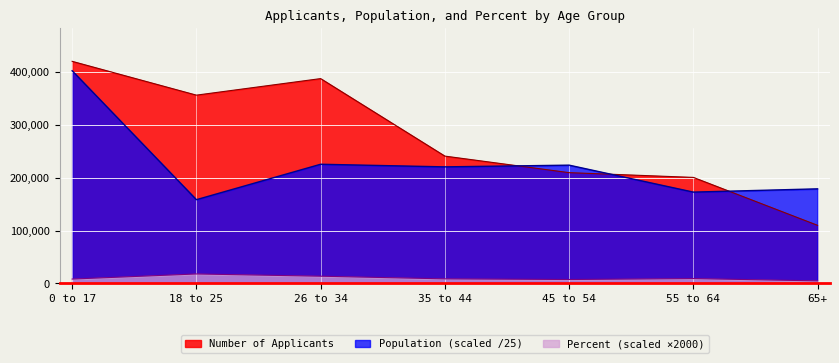

Which series has the largest range (max minus min)?

Number of Applicants